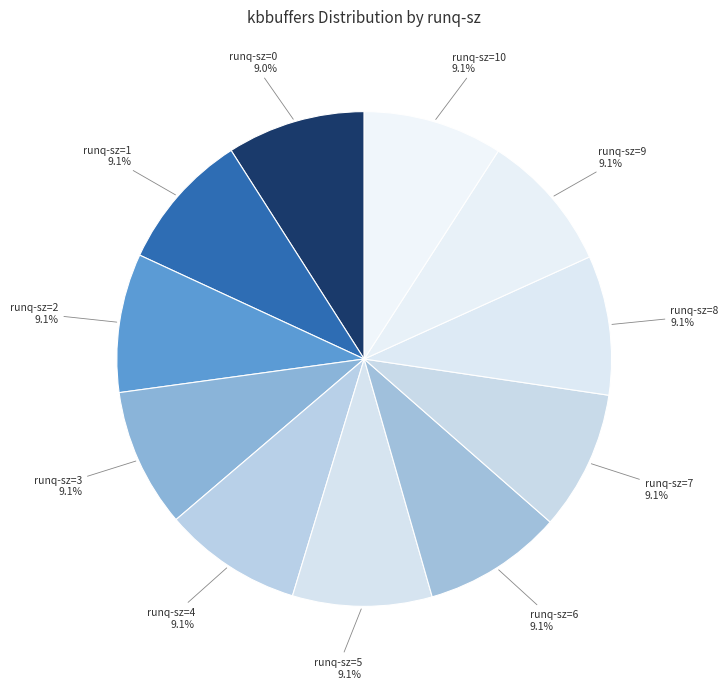

What is the ratio of the value at runq-sz=4 to the value at runq-sz=6?

1.0